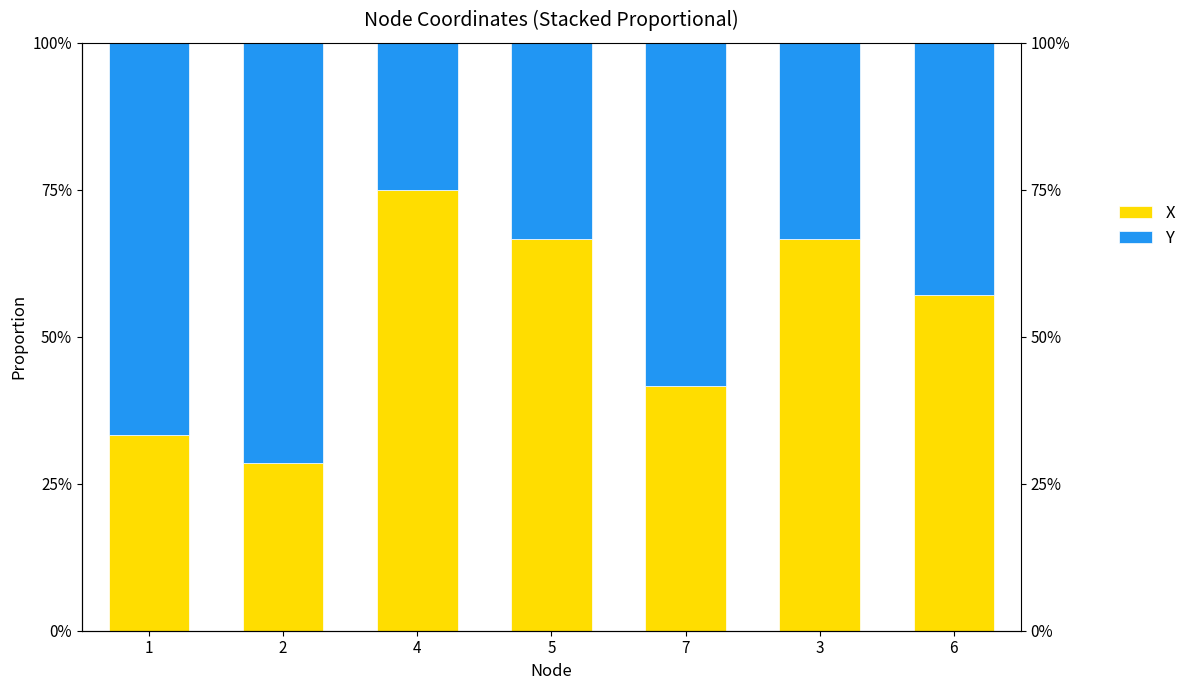

At which label is Y closest to 0?

4